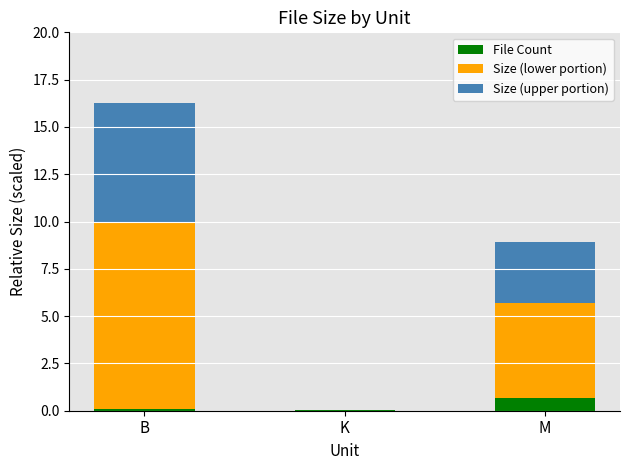

What is the total value across all series at M?

8.9